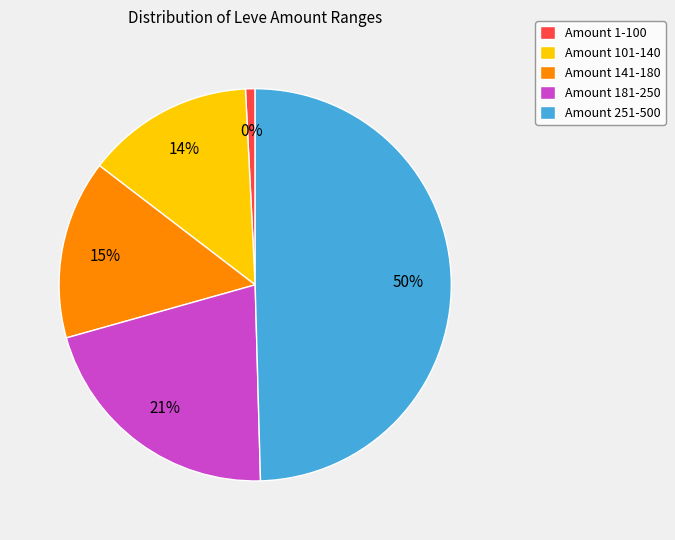

Does 28 represent more than half of the total?

No